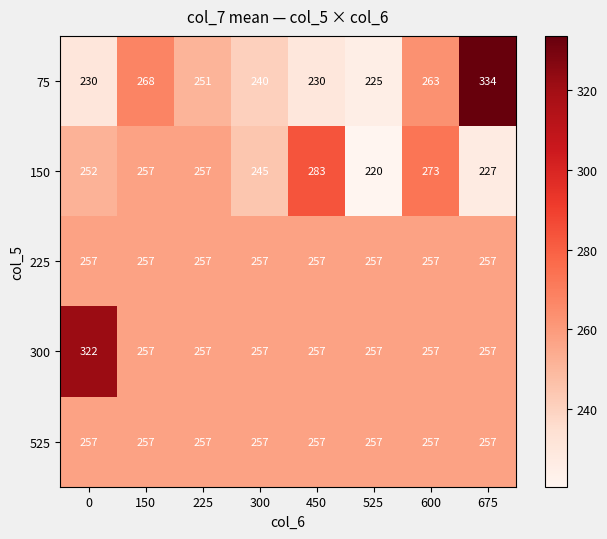

What is the total value across all series at 675?

1332.7